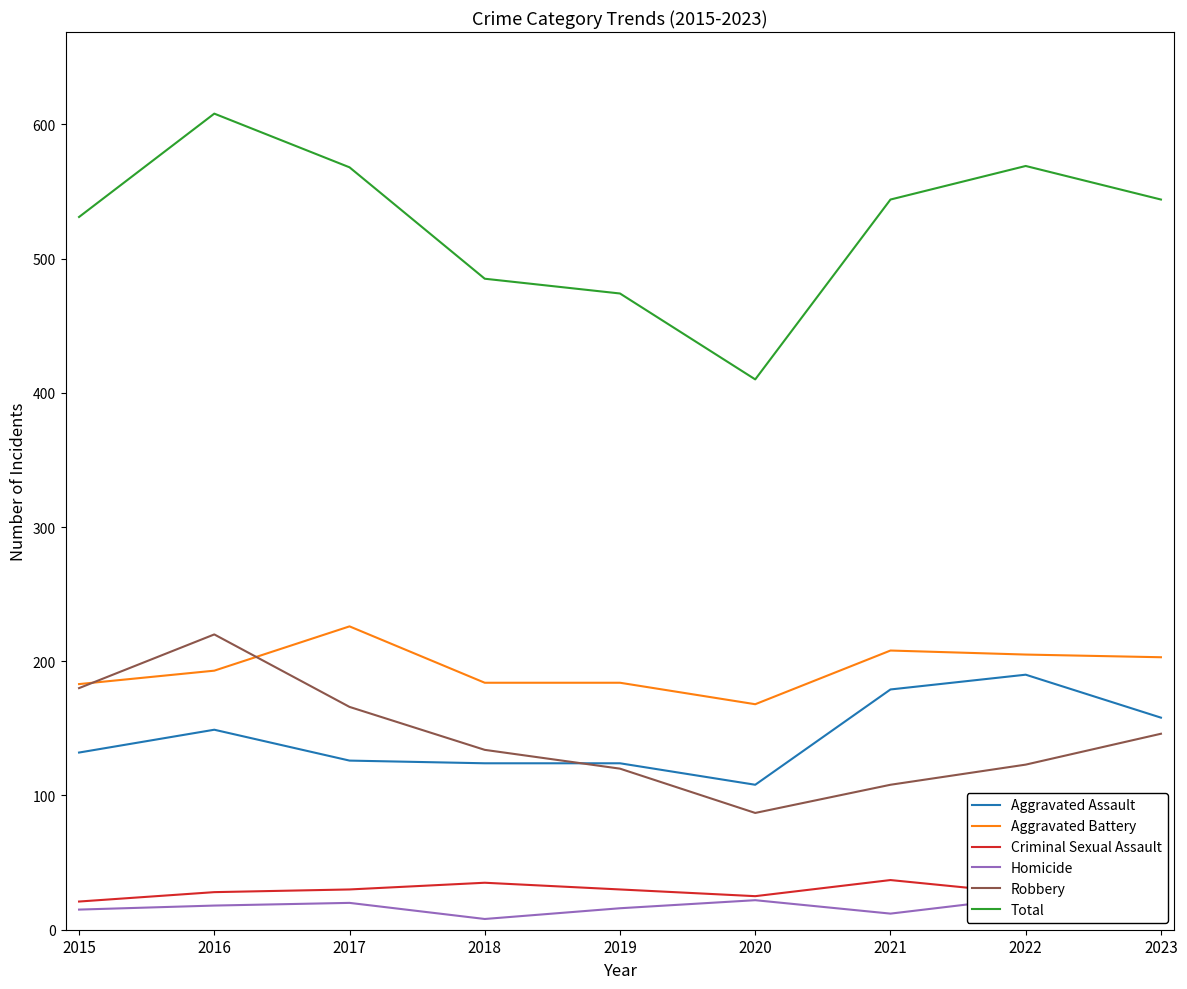

Reading right to left, transcribe all the data shown in this chart.

Aggravated Assault: 158	190	179	108	124	124	126	149	132
Aggravated Battery: 203	205	208	168	184	184	226	193	183
Criminal Sexual Assault: 21	27	37	25	30	35	30	28	21
Homicide: 16	24	12	22	16	8	20	18	15
Robbery: 146	123	108	87	120	134	166	220	180
Total: 544	569	544	410	474	485	568	608	531